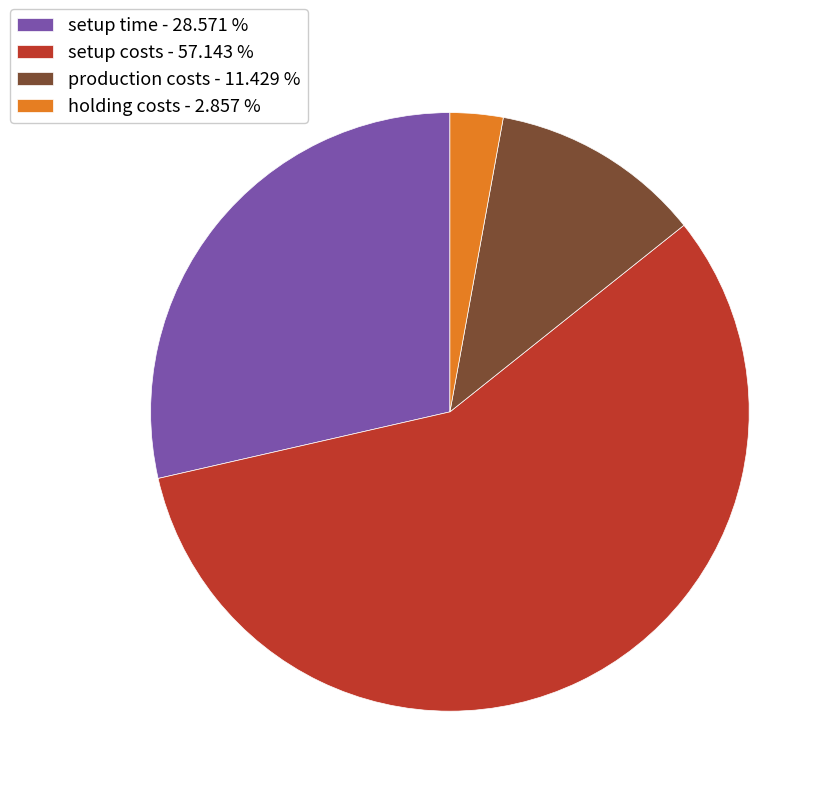

Does setup costs represent more than half of the total?

Yes